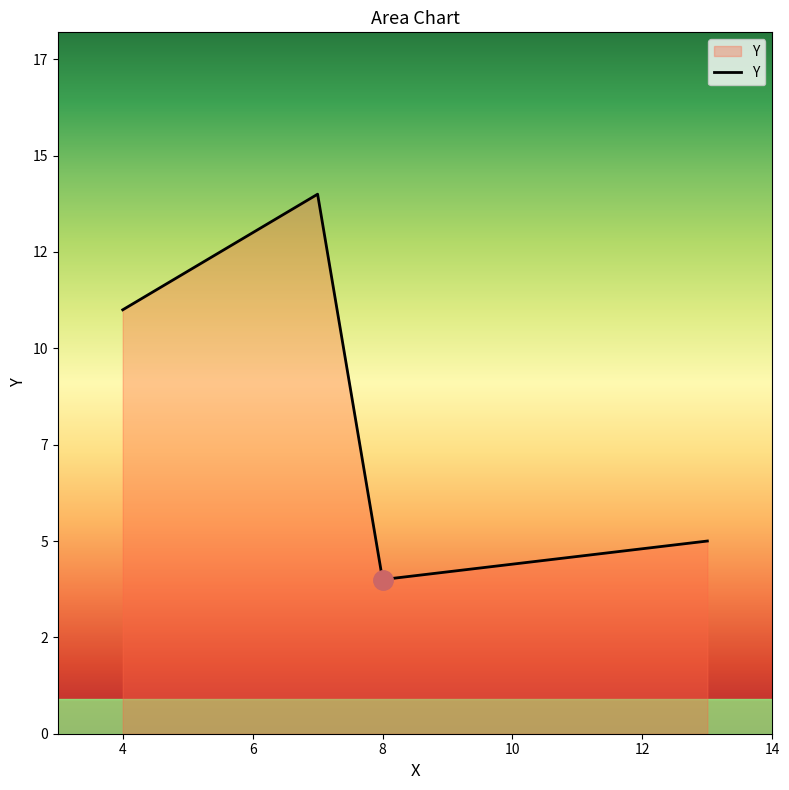

List the labels in order of value, smallest first.

8, 13, 4, 7